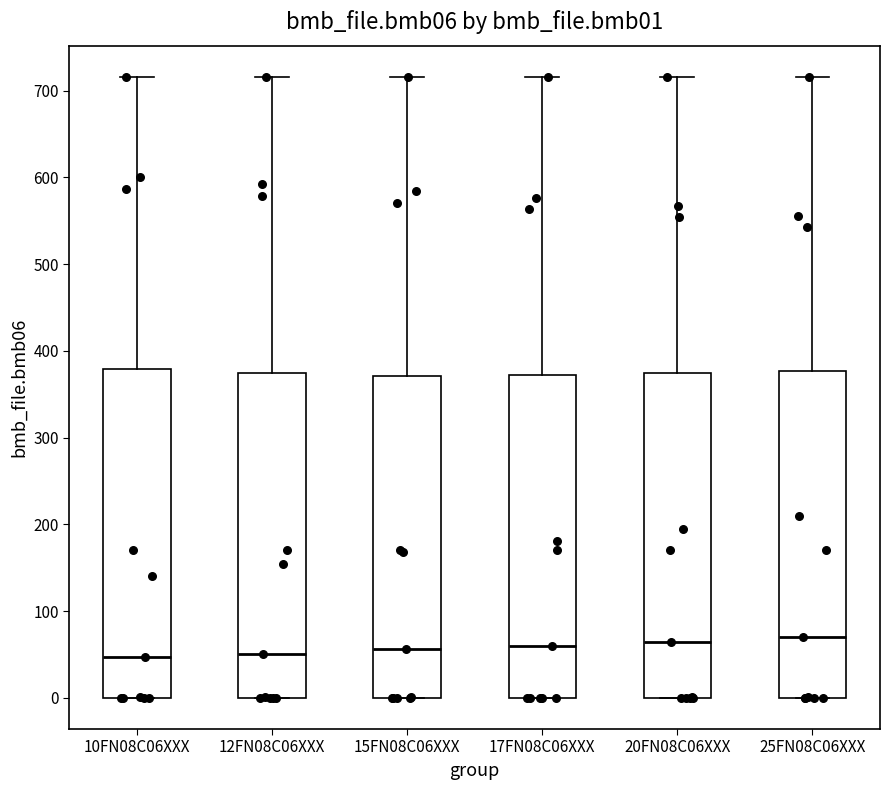

Reading left to right, transcribe this box plot: for each box, give where its median line is, the range the box spans, and where its two whiskers end, as read against the y-axis. The values are not printed on the chart, so give them approximately, as read against the axis.

10FN08C06XXX: median 50, box 0 to 380, whiskers 0 to 720
12FN08C06XXX: median 50, box 0 to 380, whiskers 0 to 720
15FN08C06XXX: median 60, box 0 to 370, whiskers 0 to 720
17FN08C06XXX: median 60, box 0 to 370, whiskers 0 to 720
20FN08C06XXX: median 70, box 0 to 370, whiskers 0 to 720
25FN08C06XXX: median 70, box 0 to 380, whiskers 0 to 720